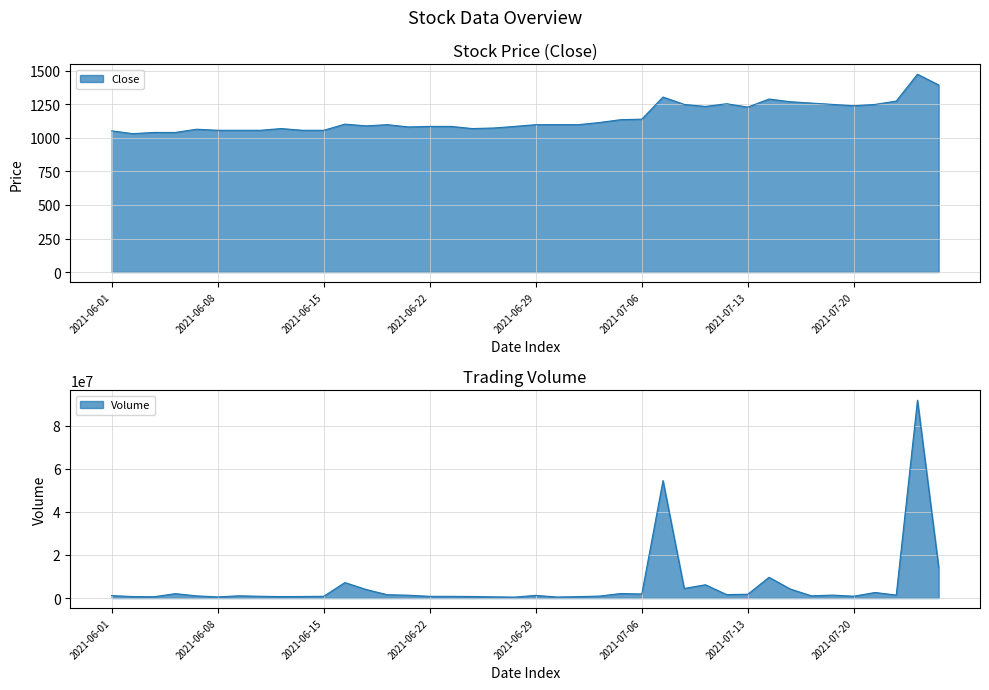

True or false: Volume and Close cross at least once.

False